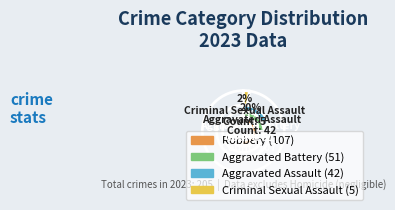

Which slice is the largest?

Robbery